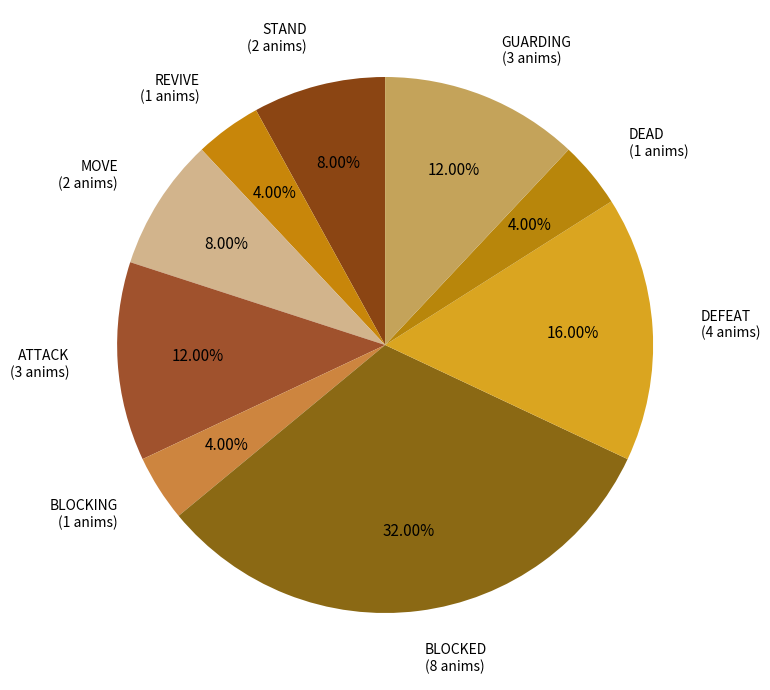

Approximately how many times larger is the value at BLOCKING (1 anims) compared to STAND (2 anims)?

0.5